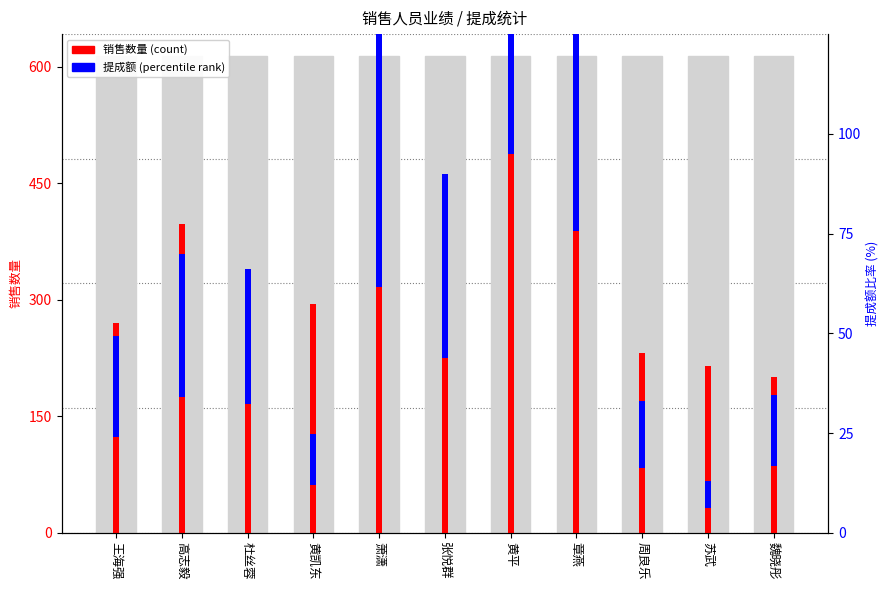

Rank the series by their maximum value, from highest to lowest.

销售数量 (count), 提成额 (percentile rank)